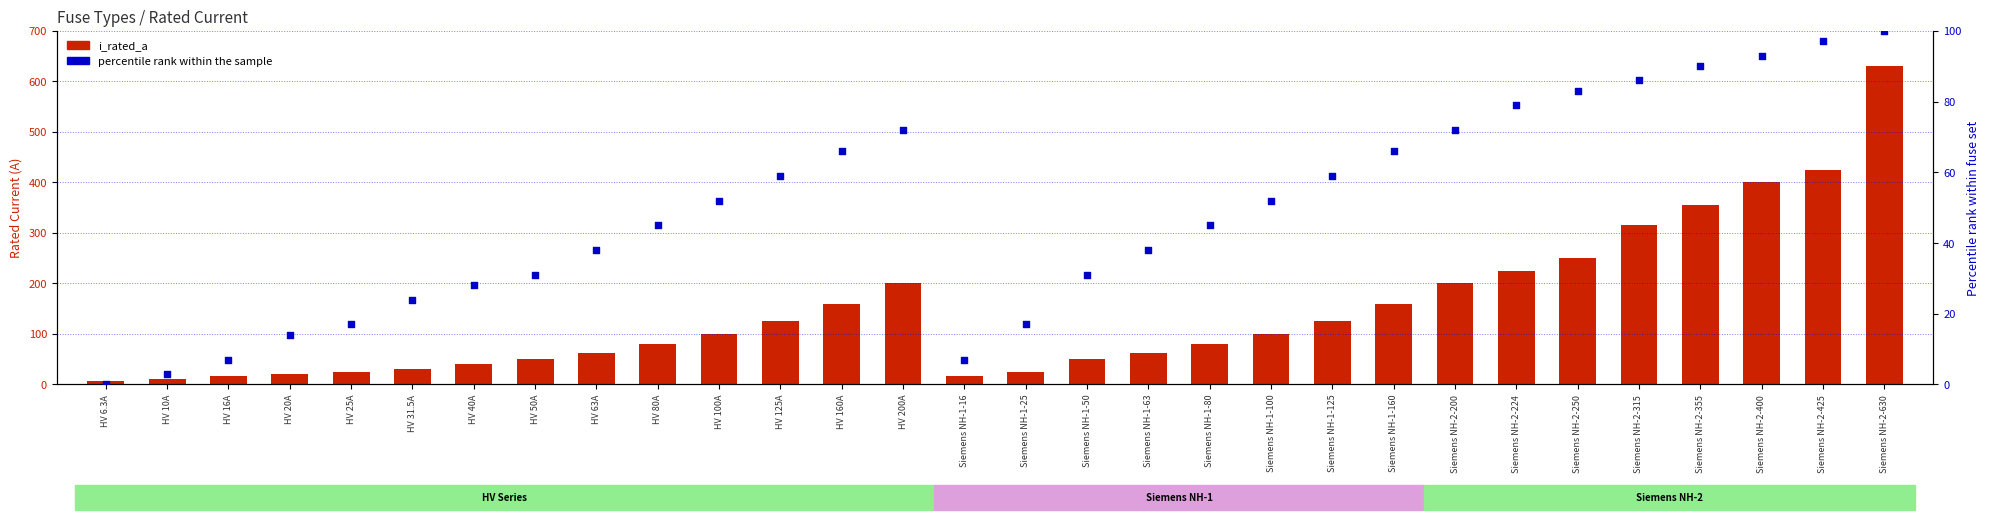

What is the total value across all series at HV 125A?

184.0